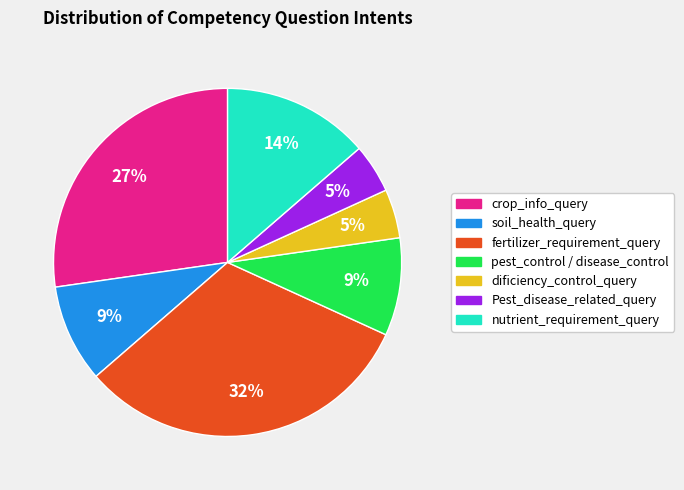

Do Pest_disease_related_query and crop_info_query together represent more than half of the pie?

No